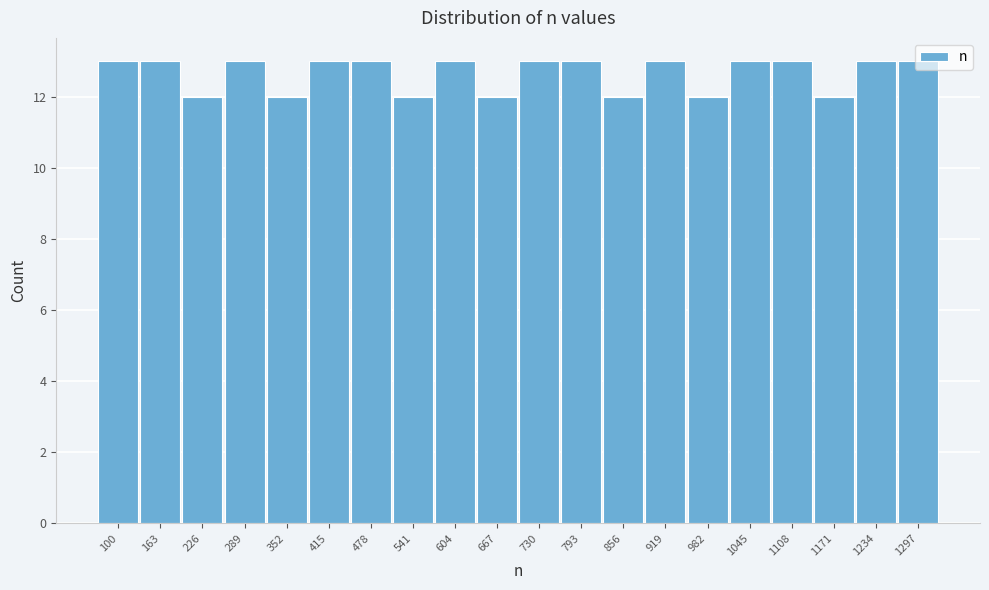

What is the sum of all values?

253